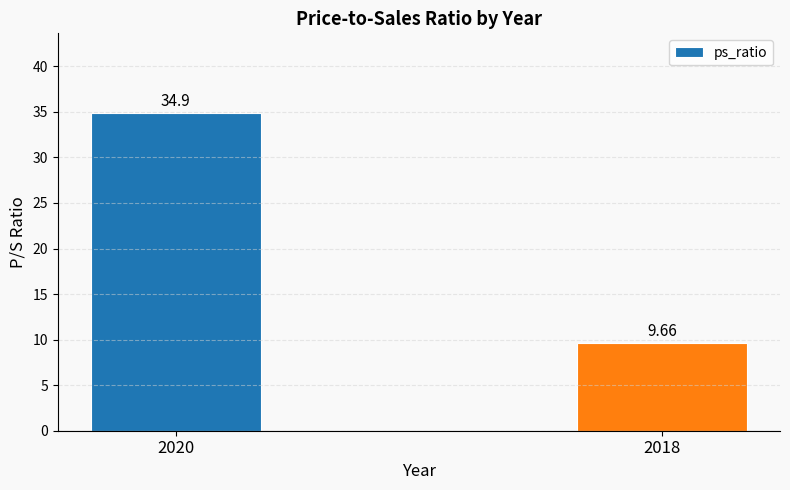

What is the sum of all values?

44.6